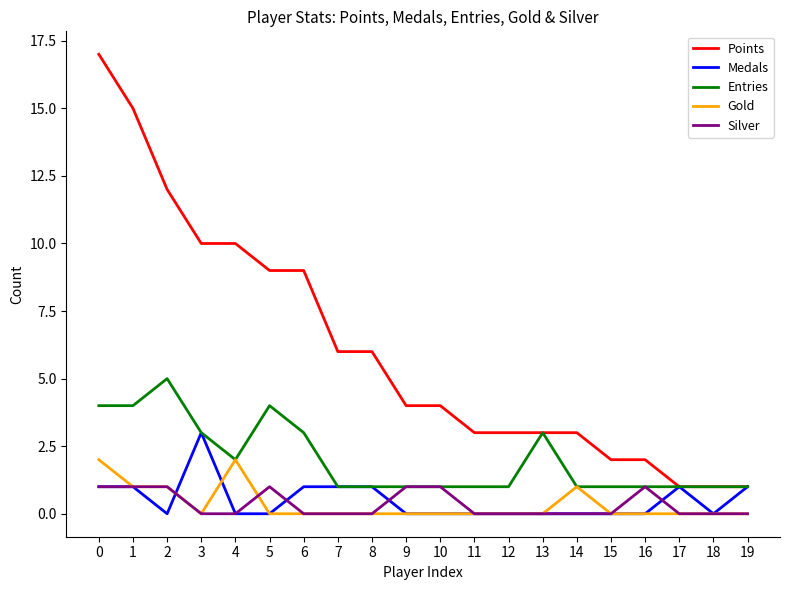

What is the difference between the highest and lowest values at 11?

3